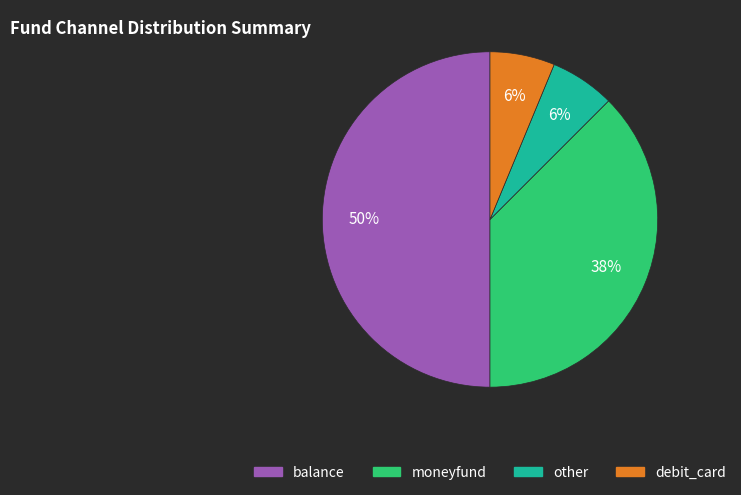

How many slices are in this pie chart?

4